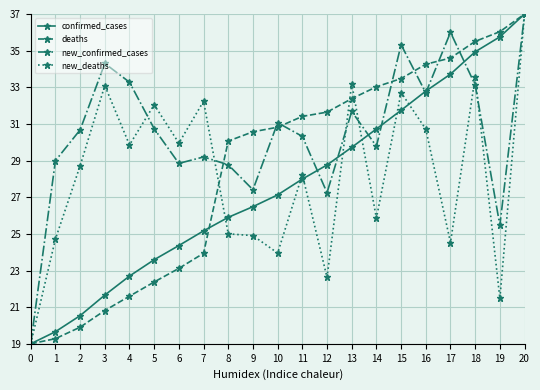

Reading left to right, extract all data points from this chart.

confirmed_cases: 19.0	19.7	20.5	21.7	22.7	23.6	24.4	25.2	25.9	26.5	27.1	28.0	28.8	29.7	30.7	31.7	32.8	33.7	34.9	35.8	37.0
deaths: 19.0	19.3	19.9	20.8	21.6	22.4	23.1	23.9	30.1	30.6	30.8	31.4	31.6	32.4	33.0	33.5	34.3	34.6	35.5	36.0	37.0
new_confirmed_cases: 19.0	29.0	30.7	34.3	33.3	30.7	28.8	29.2	28.8	27.4	31.1	30.3	27.2	31.7	29.8	35.3	32.7	36.0	33.1	25.5	37.0
new_deaths: 19.0	24.7	28.7	33.1	29.9	32.0	30.0	32.2	25.0	24.9	24.0	28.2	22.6	33.2	25.9	32.7	30.7	24.5	33.6	21.5	37.0